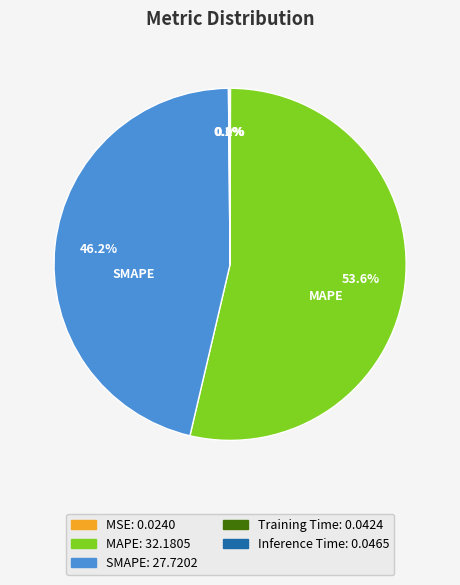

Which category accounts for the majority?

MAPE